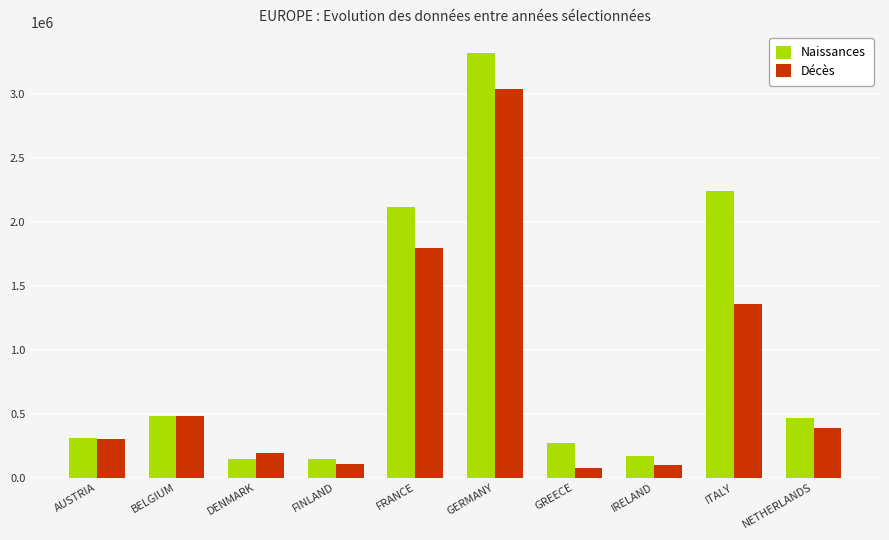

At how many categories does at least one series exceed 836555?

3